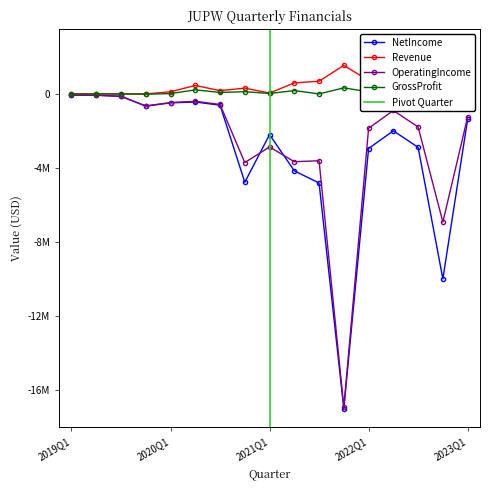

How many values in the GrossProfit series are below 81727?

8